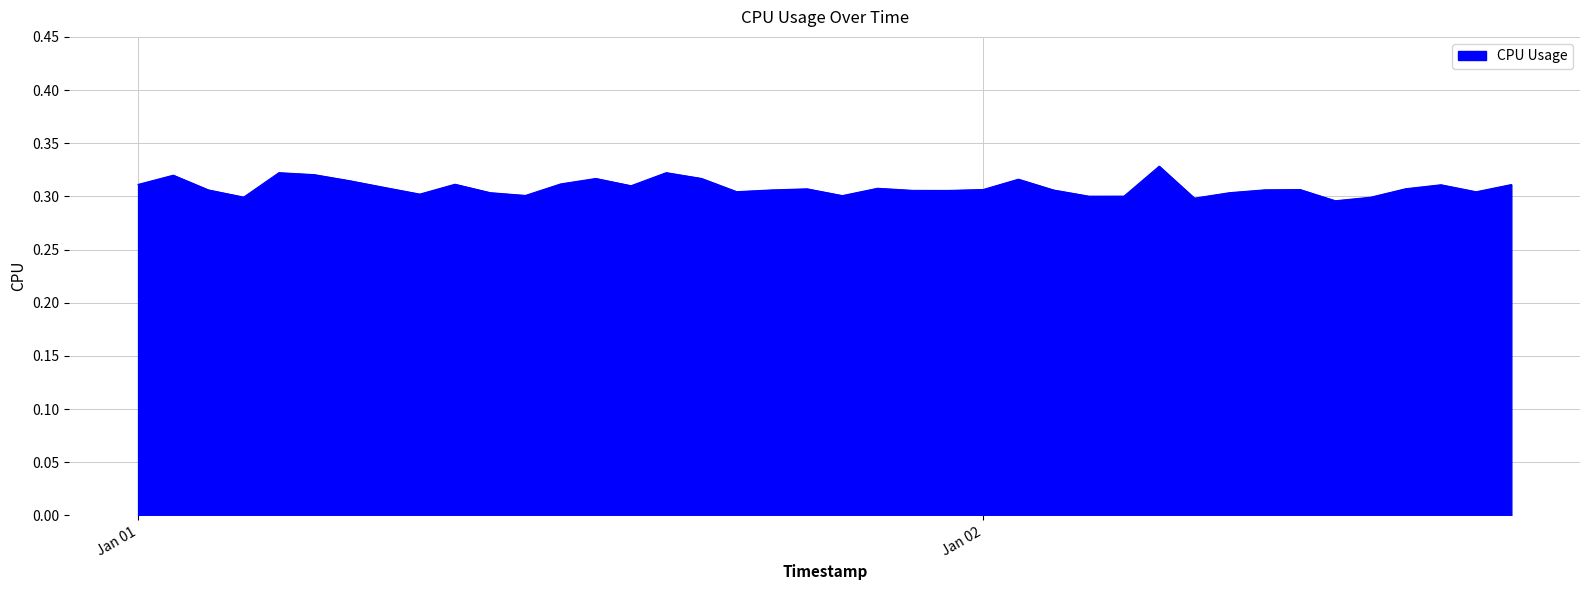

How many lines are shown in the chart?

1